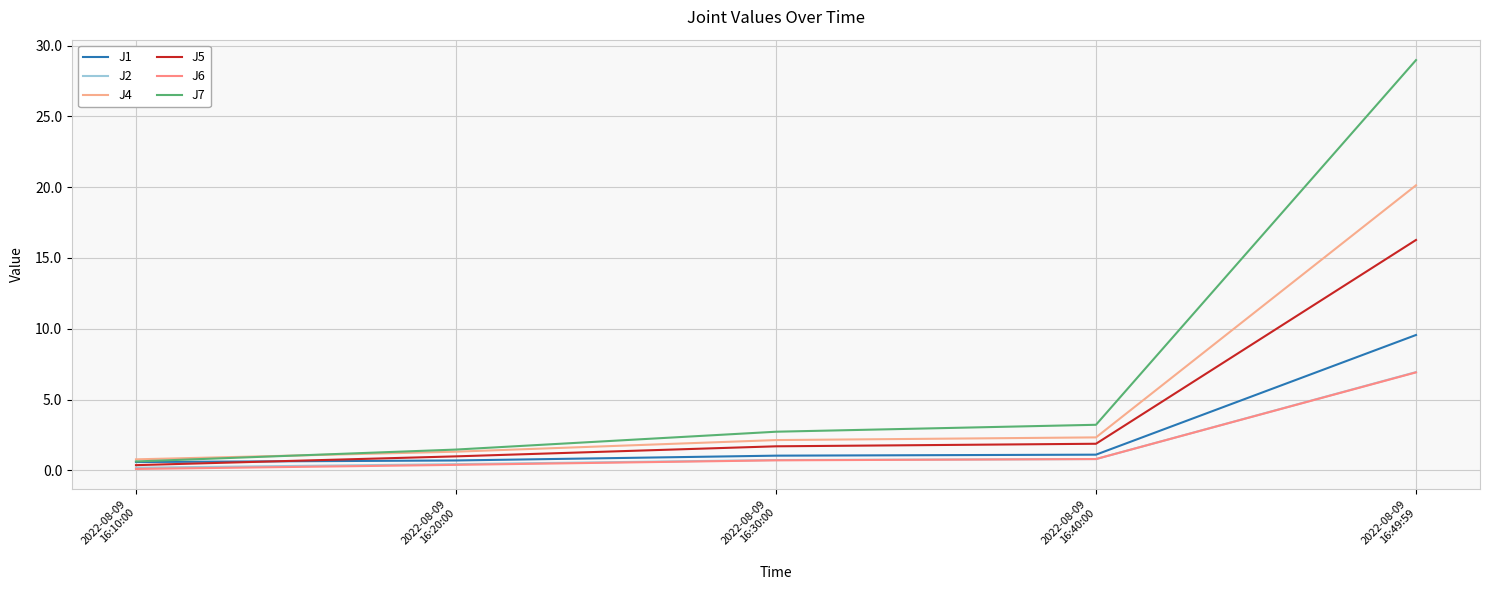

Does the chart have visible grid lines?

Yes